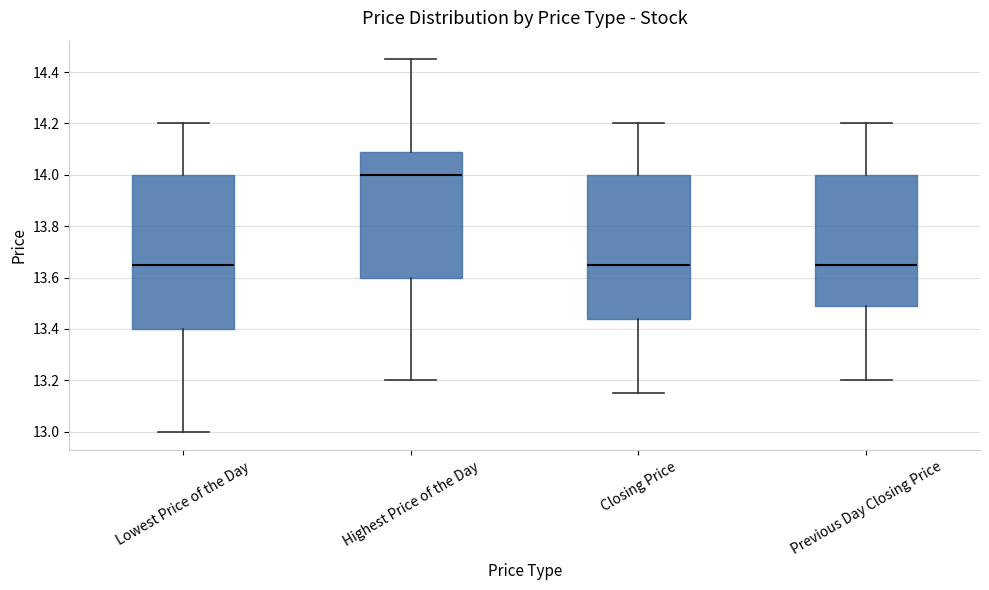

Which box has the highest median line?

Highest Price of the Day